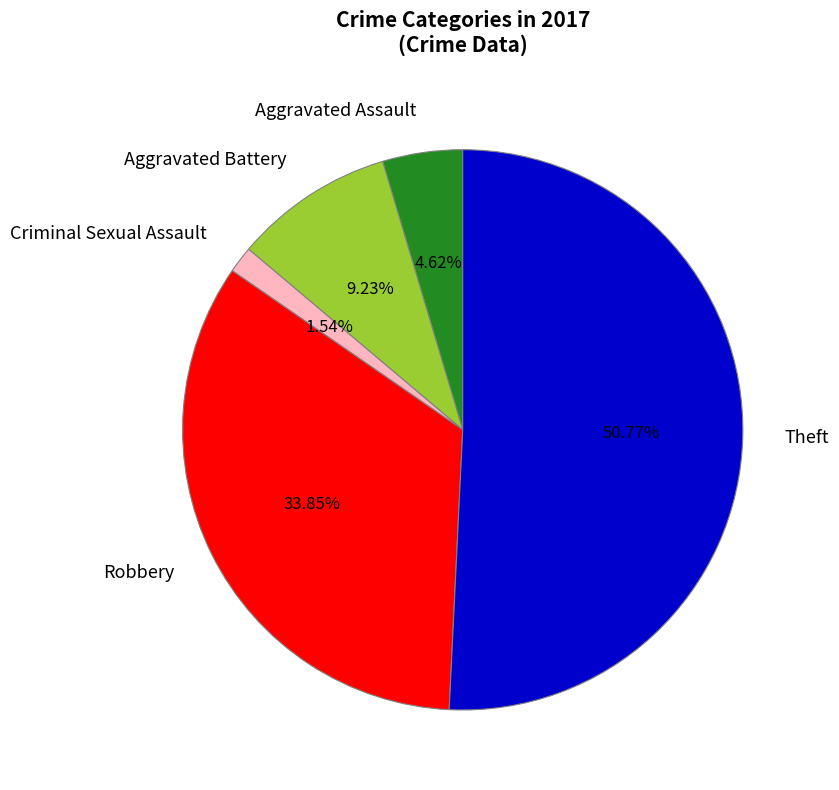

Is there any slice that represents more than half of the pie?

Yes